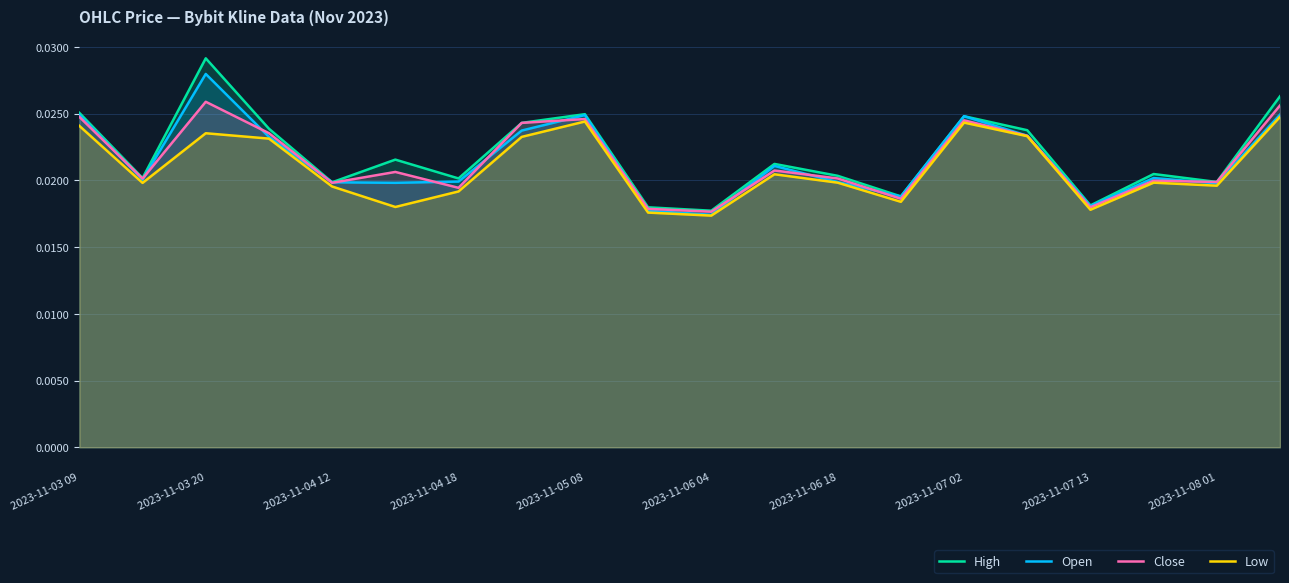

True or false: High has more than 1 points higher than both neighbors.

True